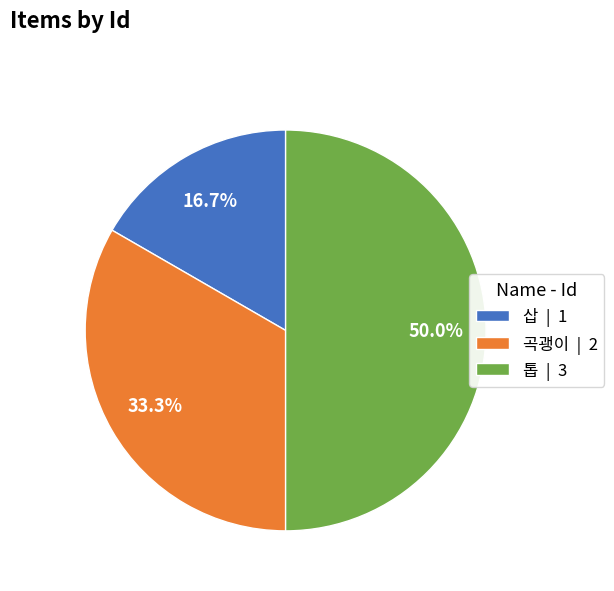

How much of the chart is everything except 삽?

83.3%